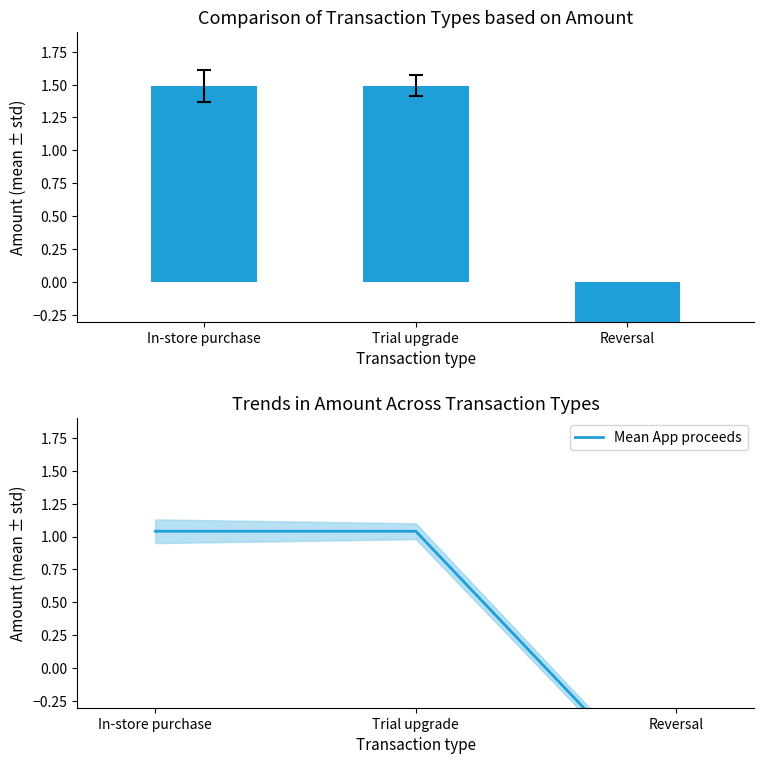

At how many categories does at least one series exceed 0?

2